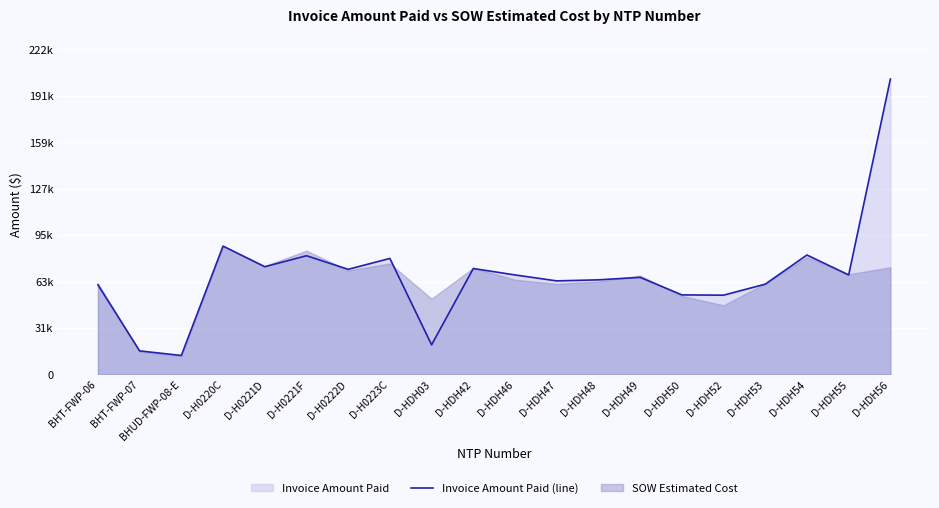

How many points are lower than both their immediate neighbors (excluding endpoints)?

7